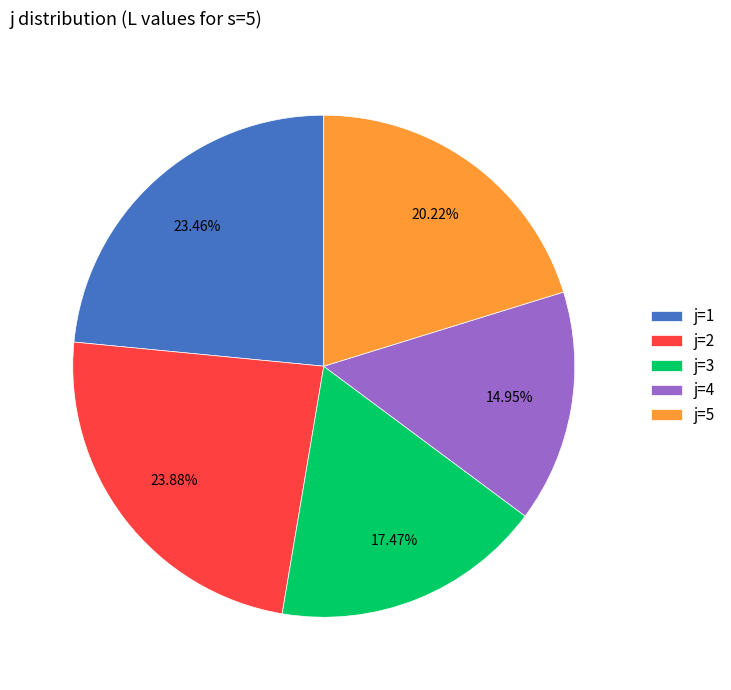

Is the sum of j=4 and j=3 greater than half?

No